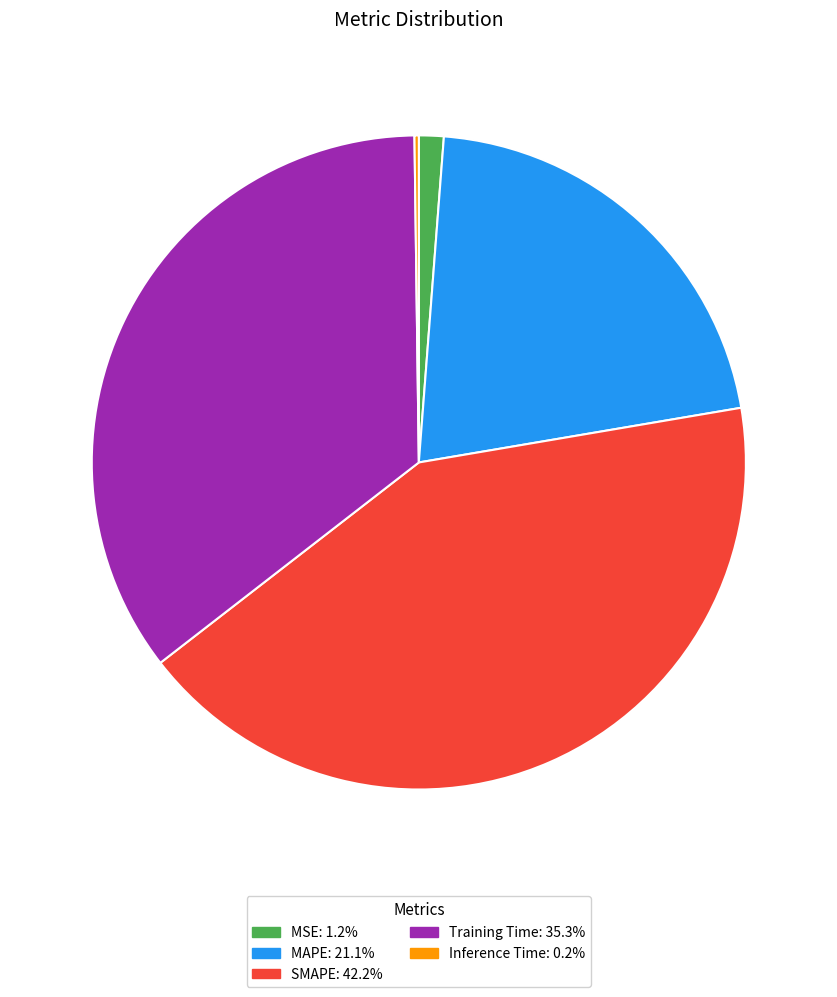

Does any single category account for the majority?

No